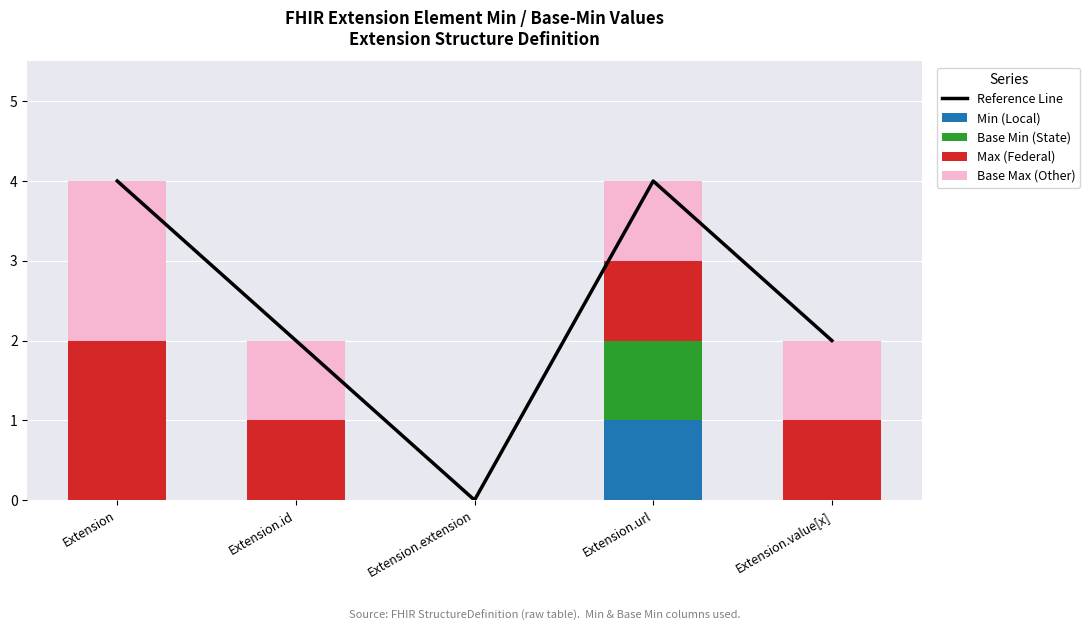

The Min (Local) series shows 0 at Extension.extension. True or false?

True